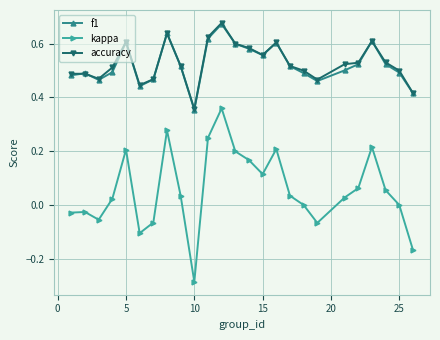

How many lines are shown in the chart?

3